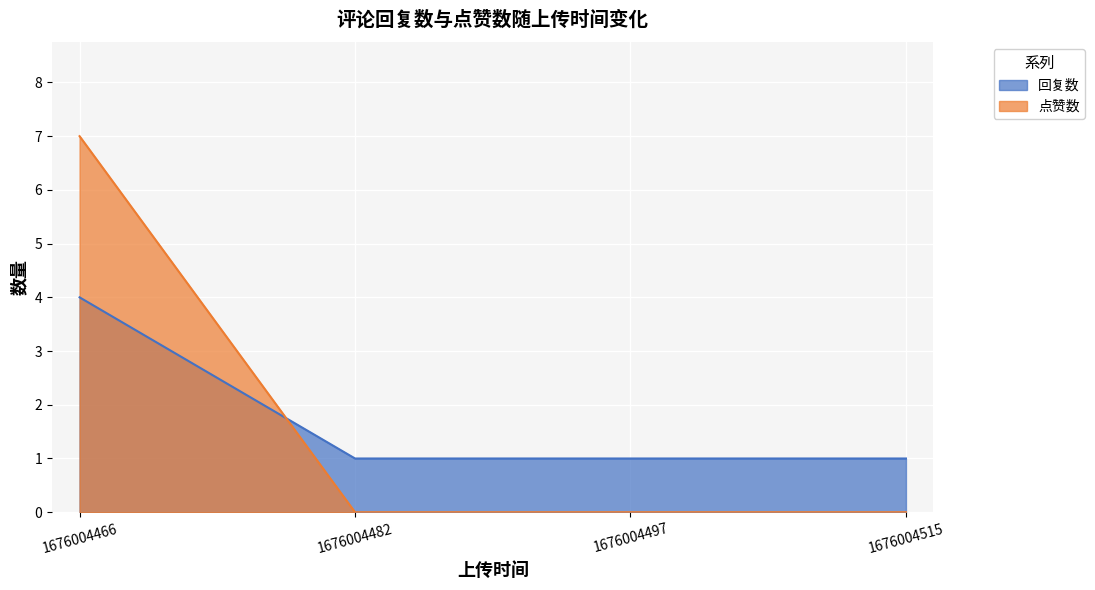

What value does the 点赞数 series have at 1676004466?

7